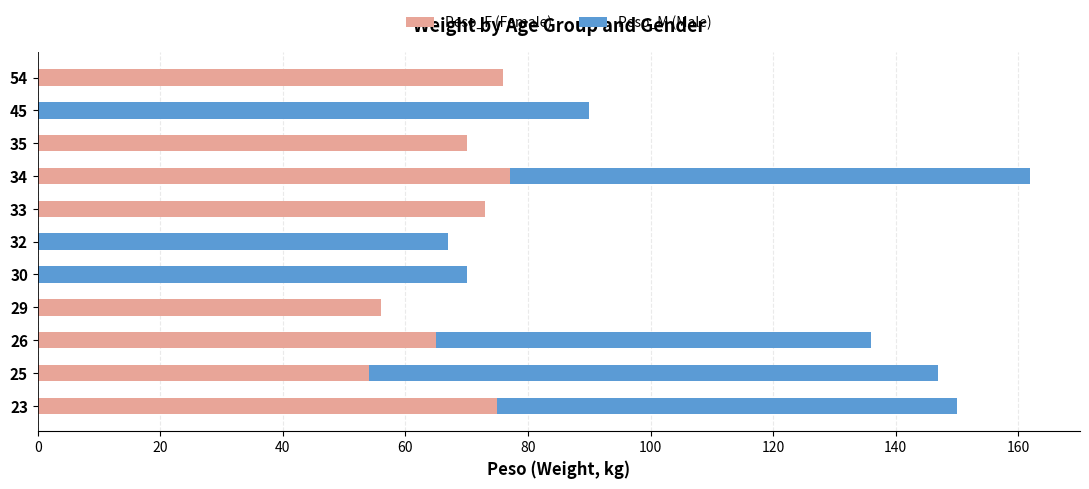

At which category is the sum across all series the highest?

34